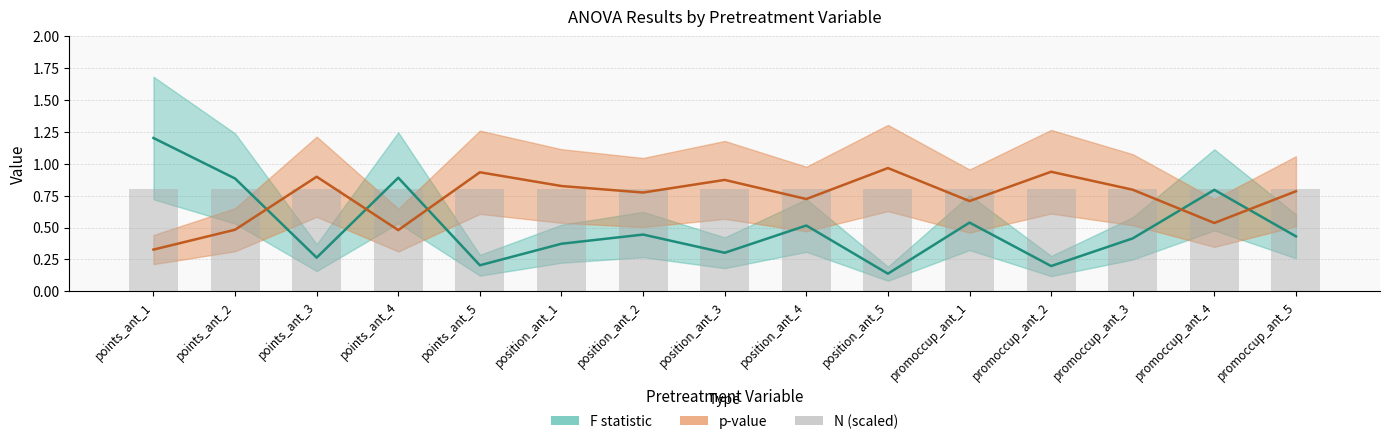

How many categories are shown in the chart?

15